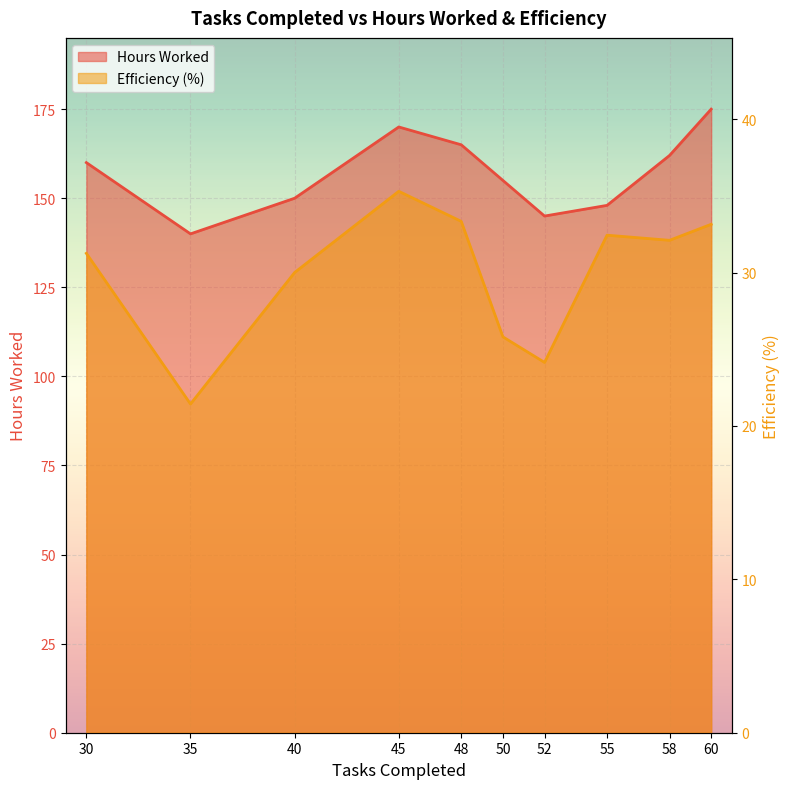

How many interior local peaks does the Hours Worked series have?

1